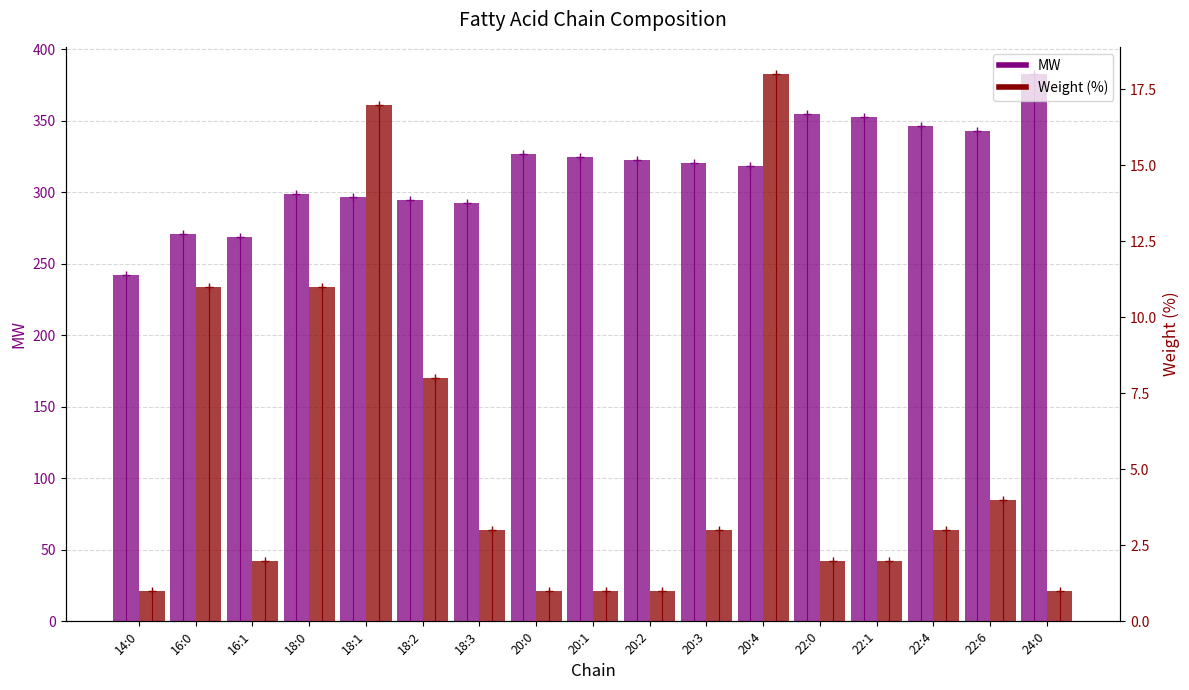

What are all the series names shown in the legend?

MW, Weight (%)